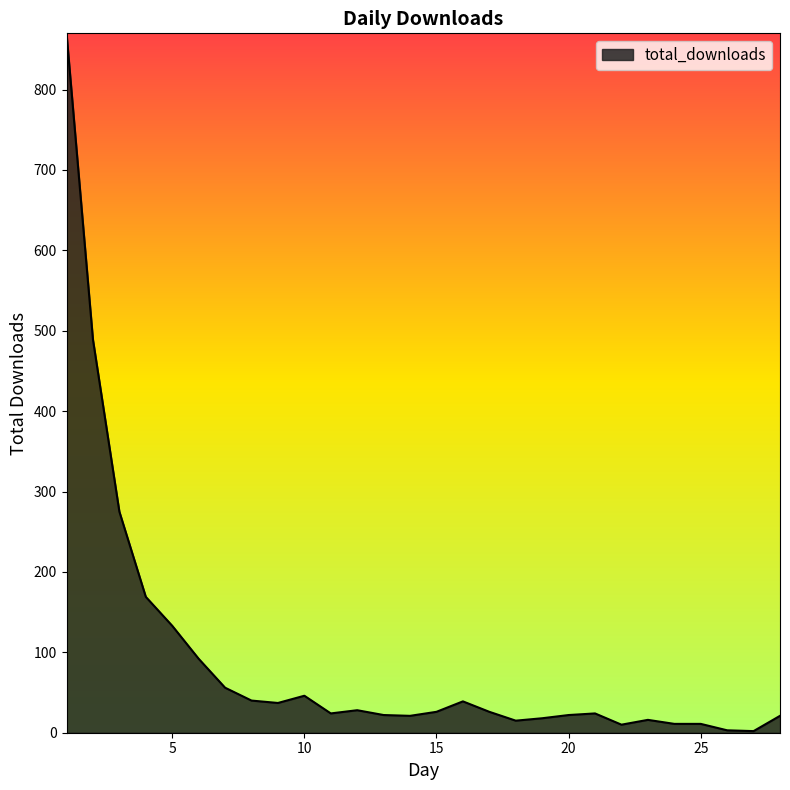

What is the maximum value shown in the chart?

870